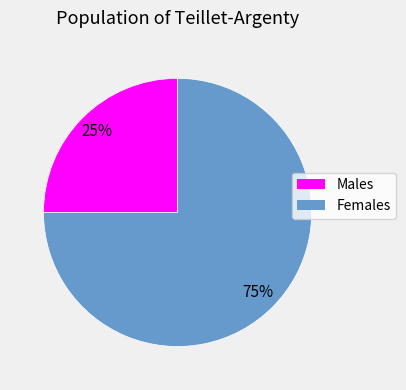

To the nearest percent, what percentage of the pie is Females?

75%